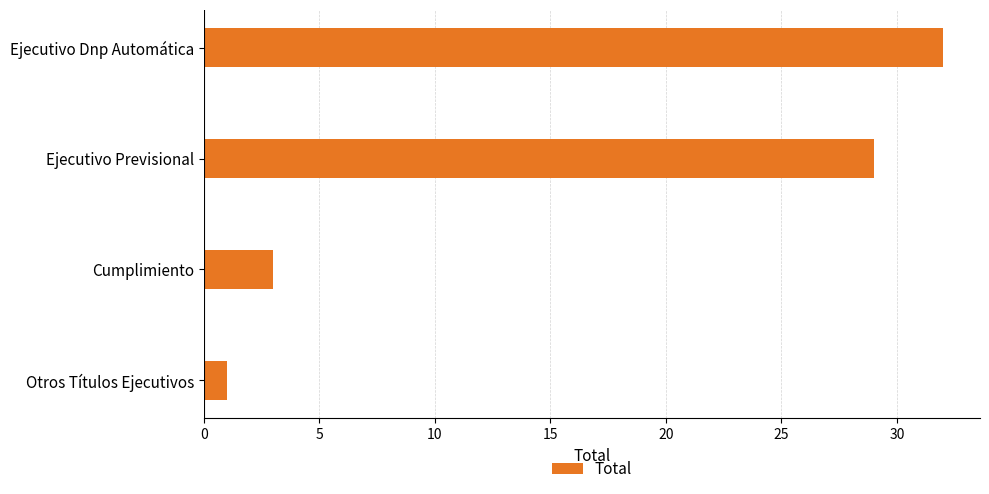

Reading top to bottom, list all the values displayed in this chart.

32	29	3	1